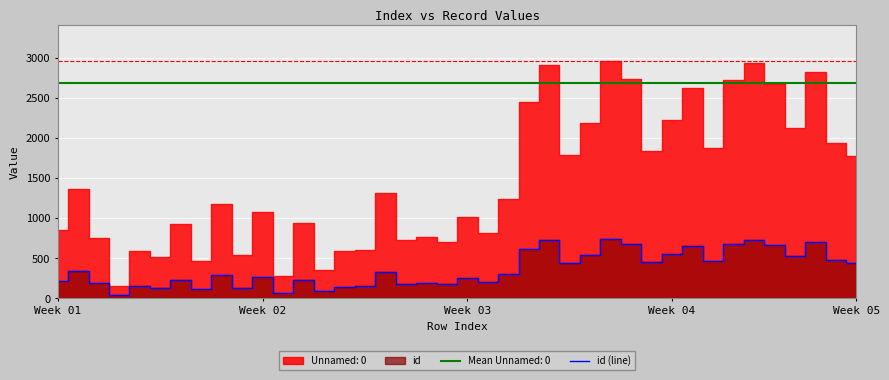

What is the label of the 10th point from the left?

9